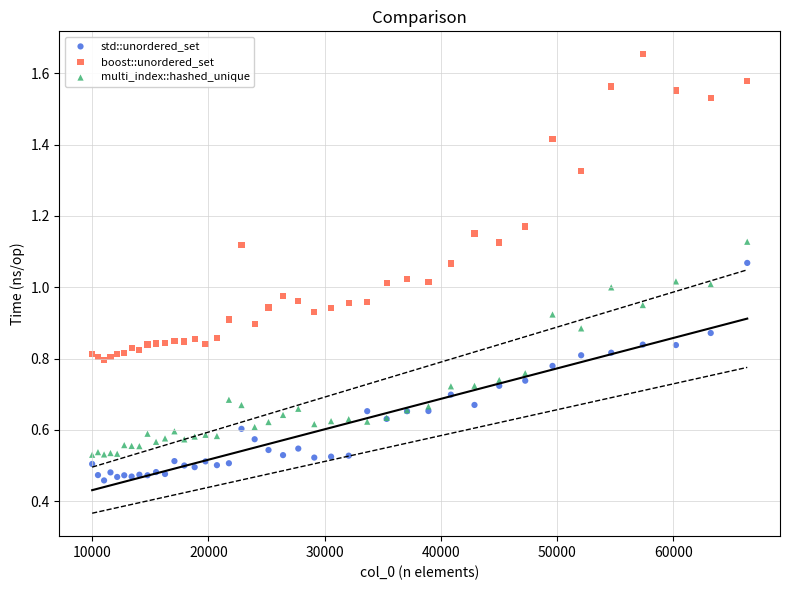

Which series has the largest Y range (max minus min)?

boost::unordered_set